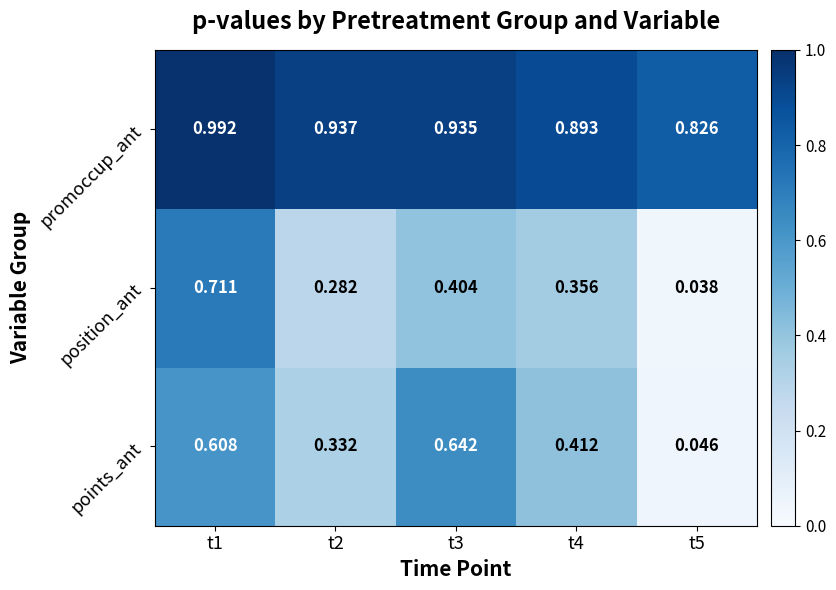

Between t3 and t5, which series saw the biggest shift?

points_ant